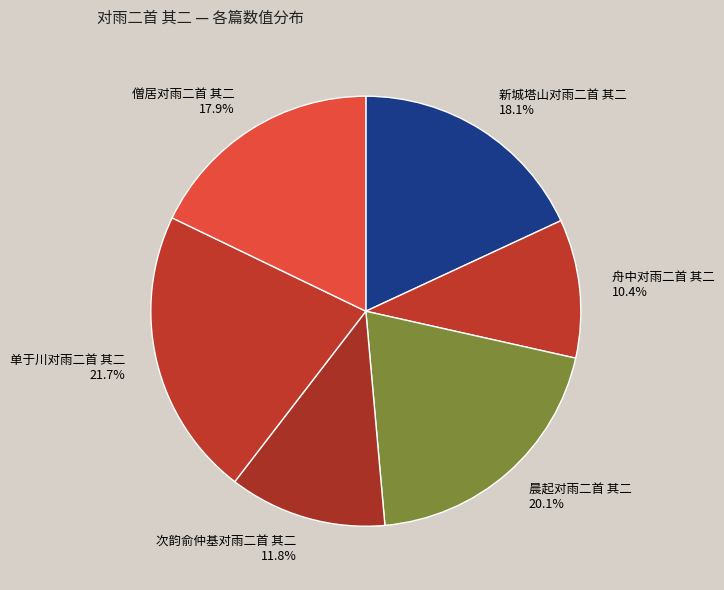

What percentage is NOT represented by 晨起对雨二首 其二?

79.9%